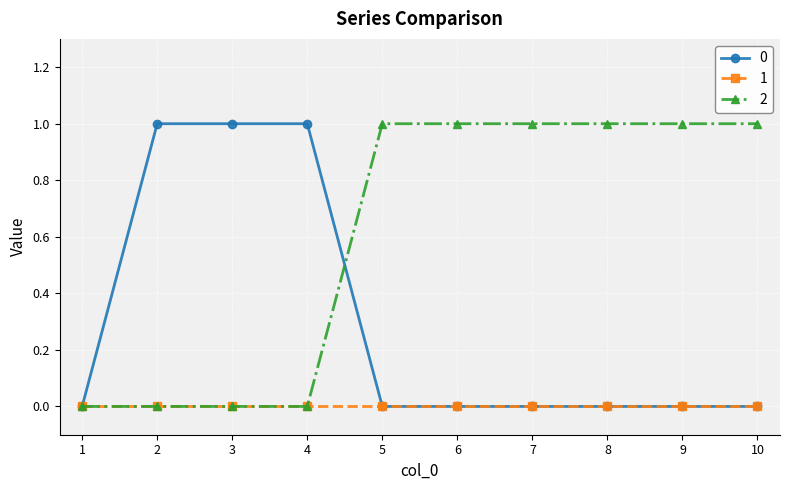

Is it true that 1 equals 0 at 8?

True